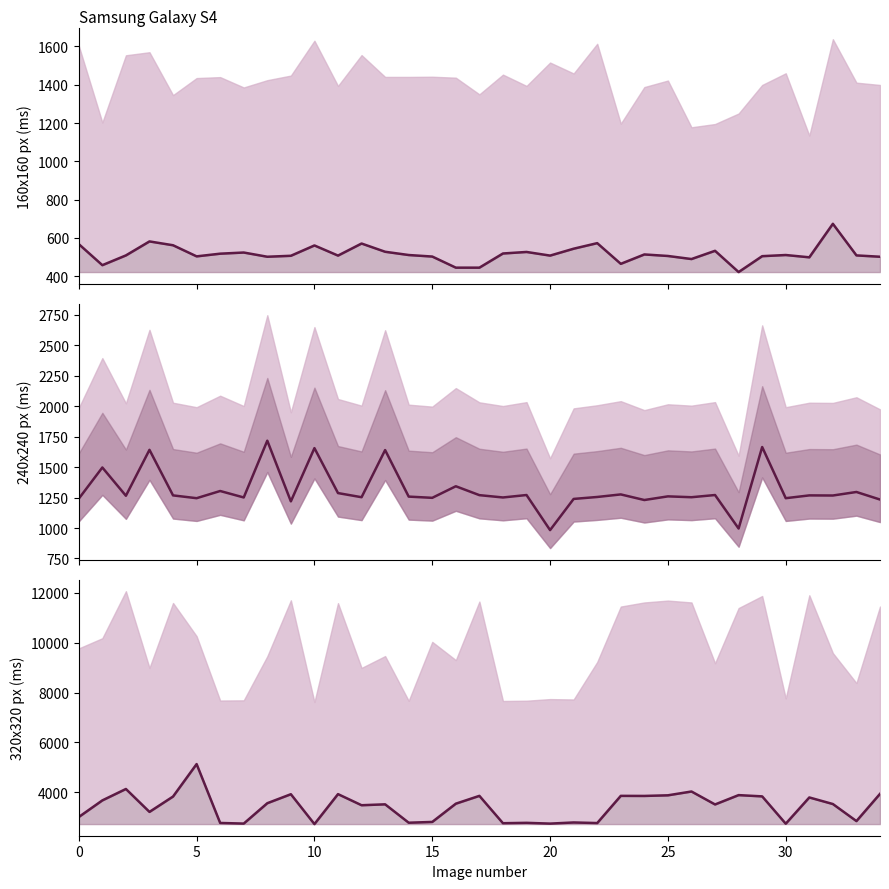

How many interior local valleys does the TF Mobile 240x240 series have?

13